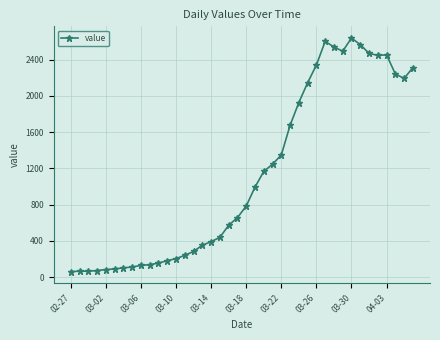

What is the difference between the maximum and minimum values?

2578